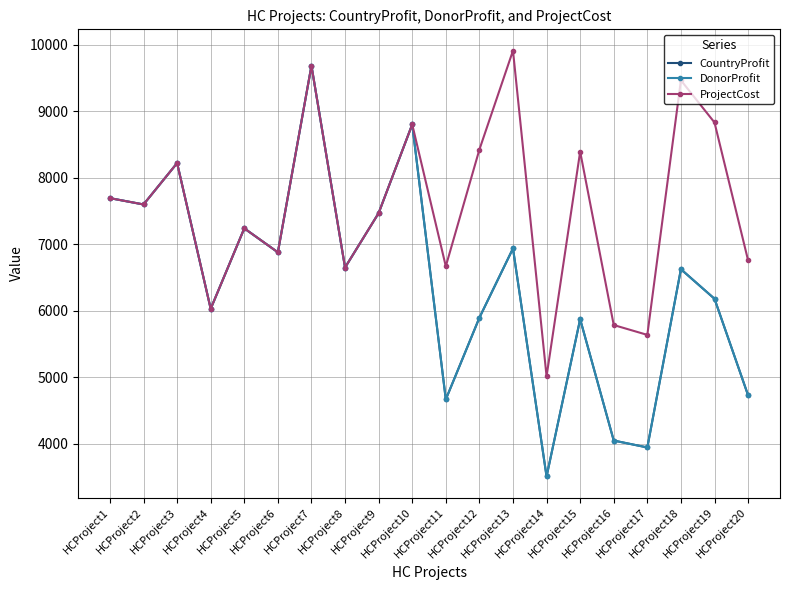

Between HCProject5 and HCProject2, which is larger?

HCProject2